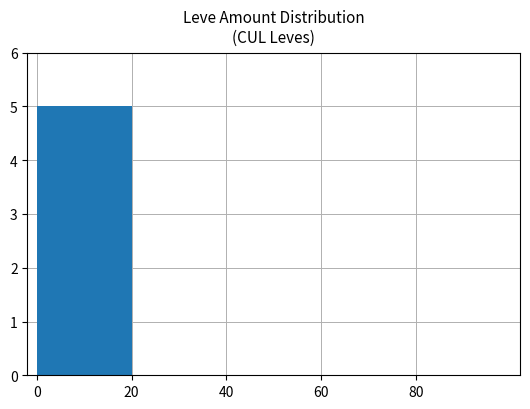

The chart shows a value of -3 at 60. True or false?

False